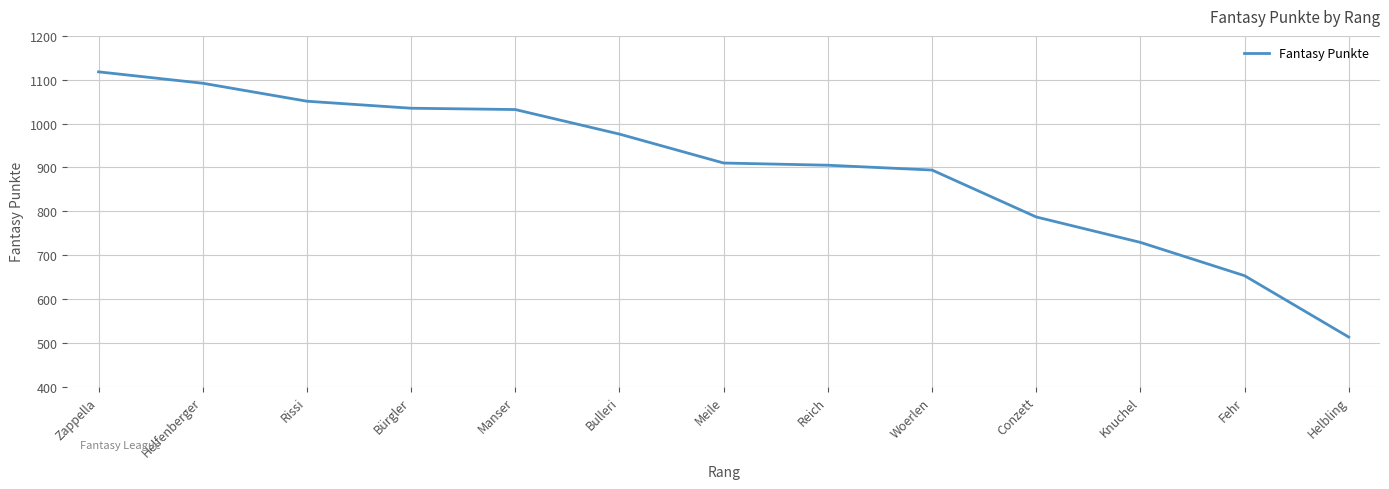

The chart shows a value of 1244 at Conzett. True or false?

False